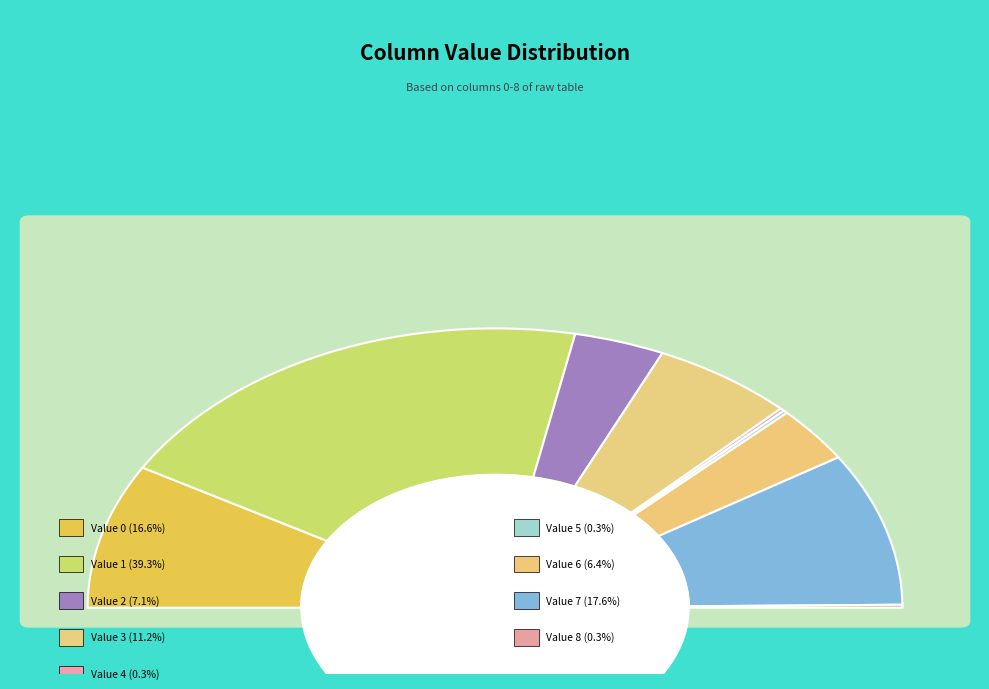

Rank the categories by value from lowest to highest.

4, 5, 8, 6, 2, 3, 0, 7, 1